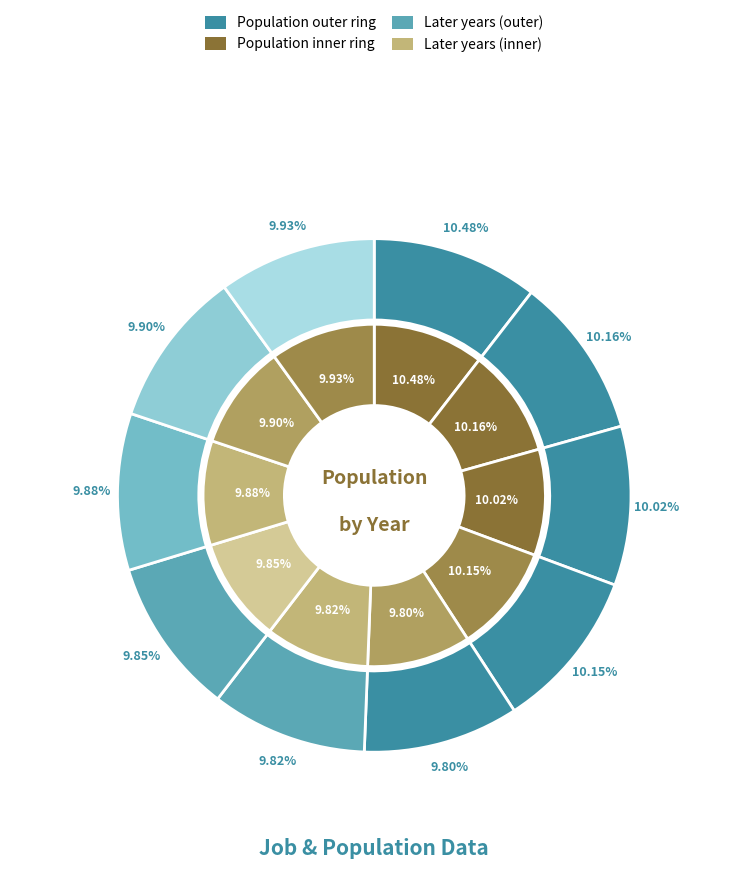

How many segments does this pie chart have?

10